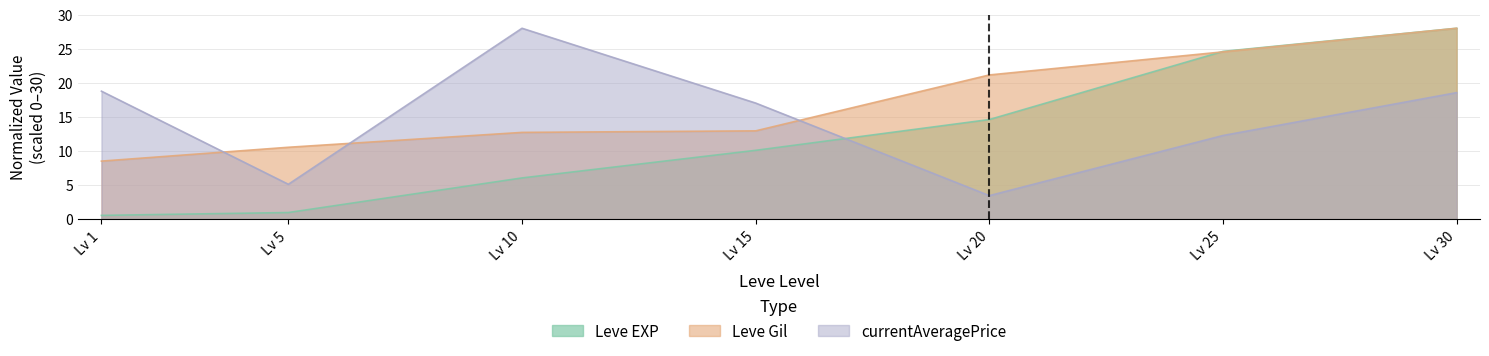

At which label is Leve Gil closest to 18?

Lv 20